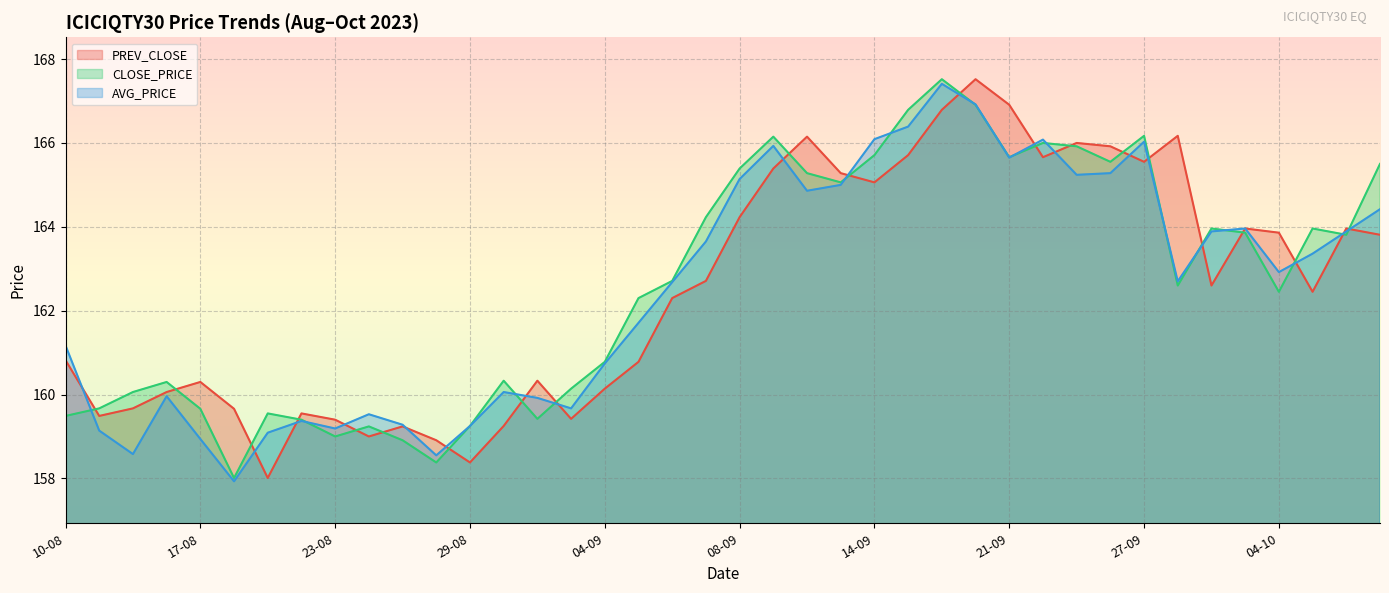

Where is the first local minimum for CLOSE_PRICE?

18-08